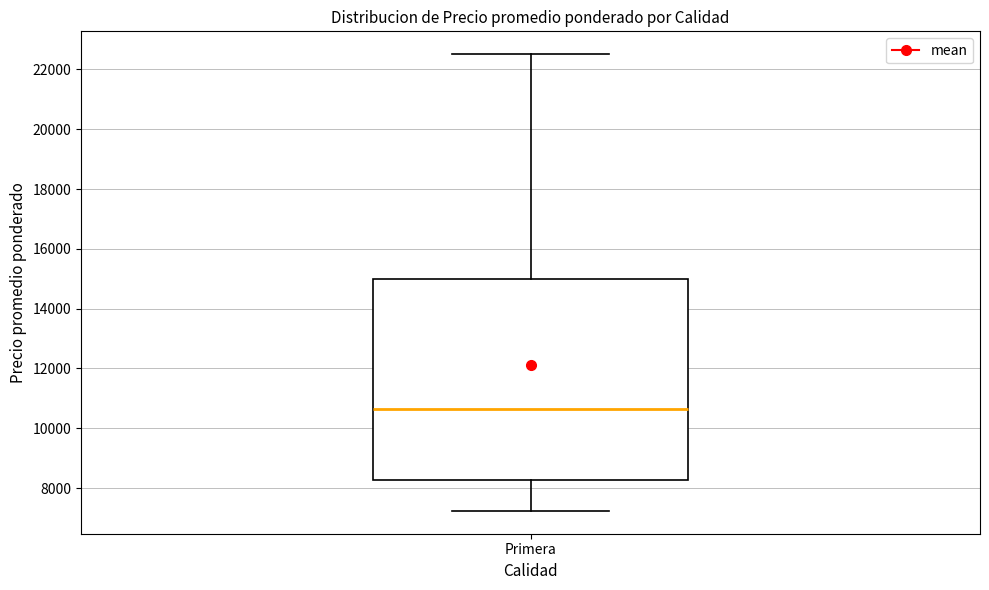

Where is the upper edge of the box for Primera on the y-axis? The values are not printed on the chart, so give them approximately, as read against the axis.

15000